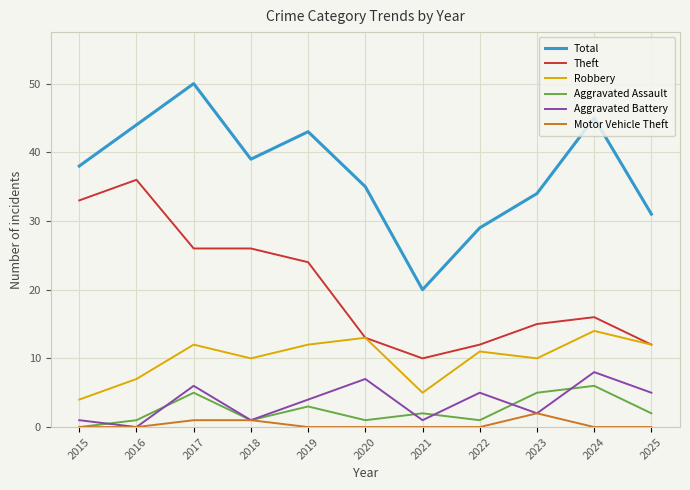

List the series in order of their peak value, lowest first.

Motor Vehicle Theft, Aggravated Assault, Aggravated Battery, Robbery, Theft, Total